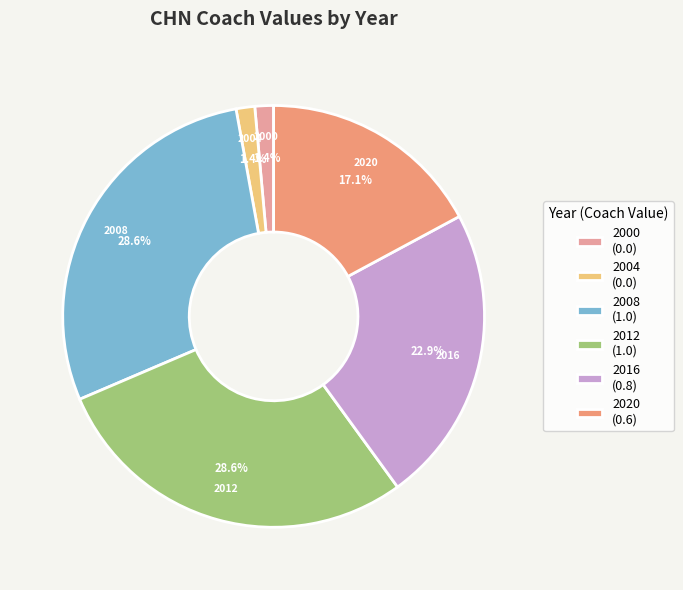

Approximately how many times larger is the value at 2016 compared to 2008?

0.8